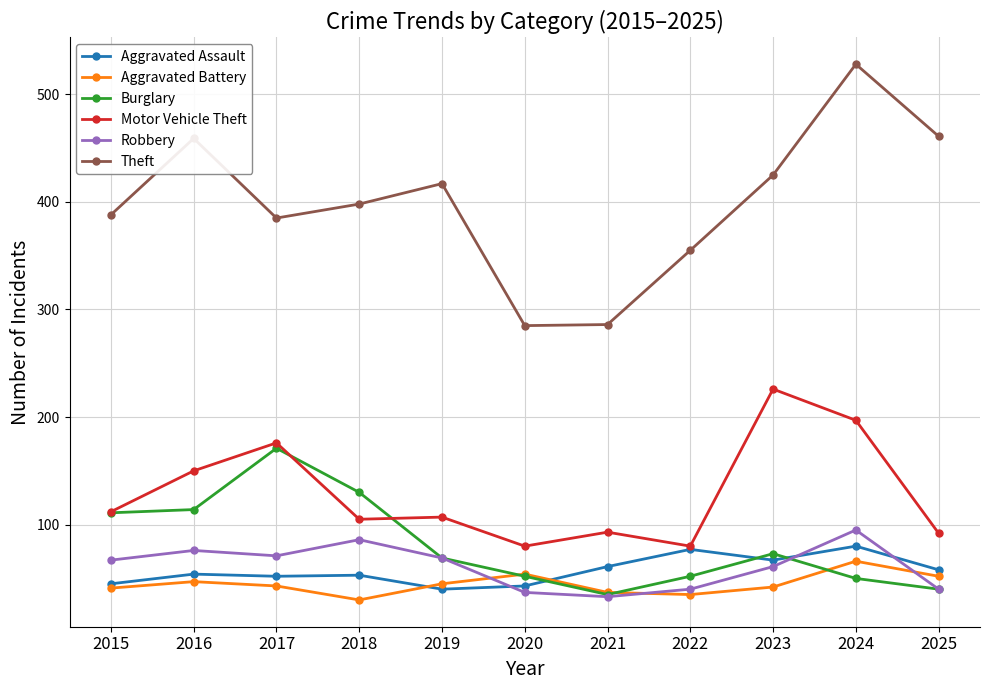

Read the Motor Vehicle Theft value at 2015, to the nearest 10.

110